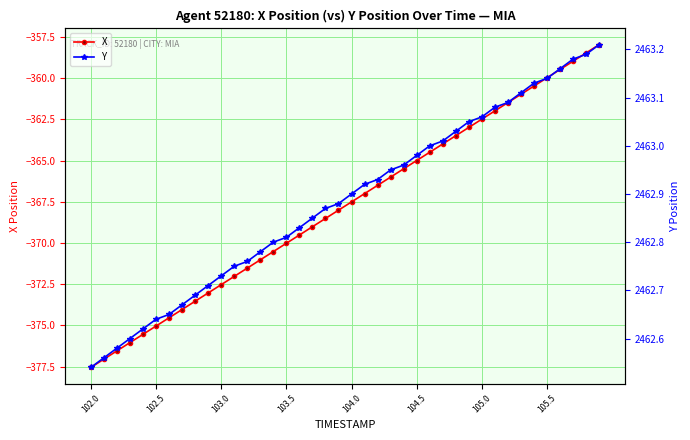

Rank the series by their average value, from highest to lowest.

Y, X